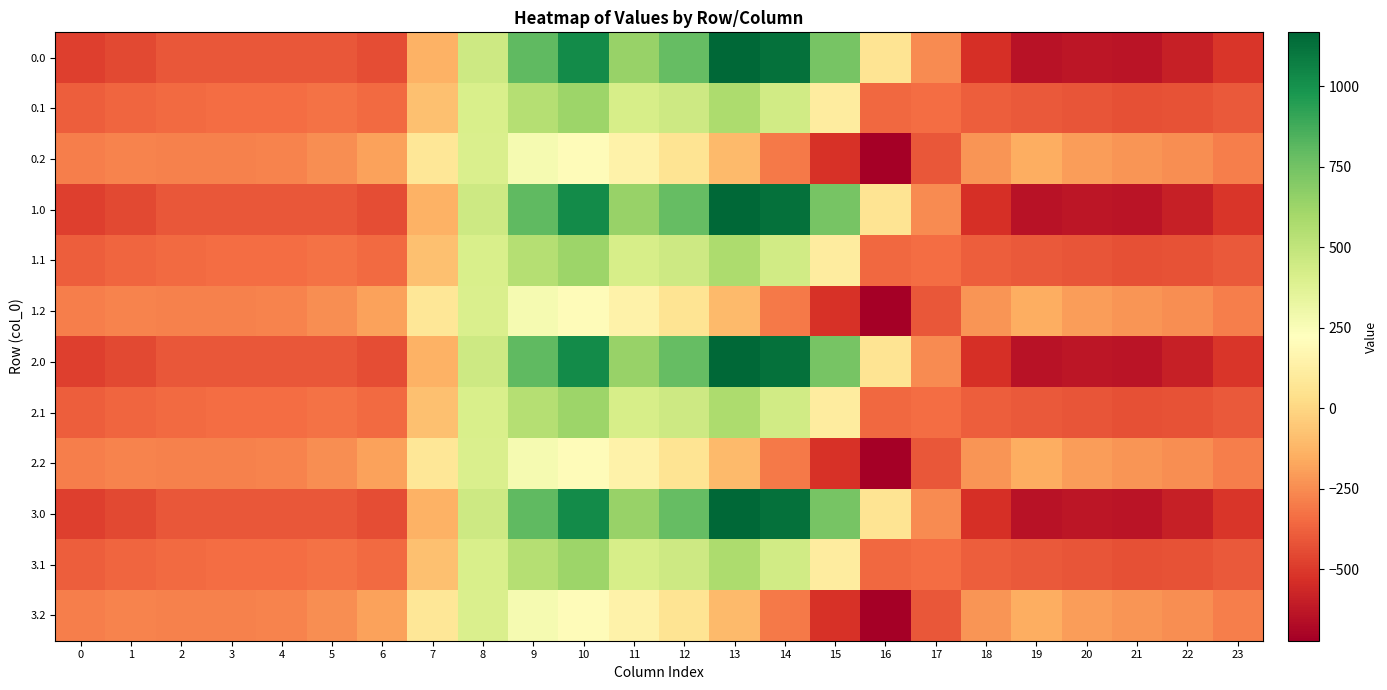

Reading right to left, list all the values displayed in this chart.

0.0: 23=-511.3	22=-592.3	21=-638.4	20=-629.9	19=-644.5	18=-529.6	17=-250.3	16=67.6	15=739.0	14=1128.3	13=1167.2	12=784.4	11=640.9	10=1023.2	9=804.0	8=454.2	7=-136.4	6=-435.0	5=-410.8	4=-404.9	3=-404.4	2=-410.3	1=-449.5	0=-482.0
0.1: 23=-399.4	22=-419.9	21=-432.4	20=-414.5	19=-399.7	18=-388.5	17=-340.1	16=-353.7	15=111.1	14=438.6	13=574.0	12=456.1	11=415.4	10=628.1	9=542.1	8=412.6	7=-81.6	6=-345.2	5=-329.5	4=-339.6	3=-342.7	2=-347.9	1=-361.1	0=-384.6
0.2: 23=-287.5	22=-247.4	21=-226.4	20=-199.2	19=-151.1	18=-223.1	17=-409.5	16=-721.2	15=-522.2	14=-301.9	13=-104.4	12=65.2	11=149.1	10=202.5	9=271.1	8=407.2	7=77.9	6=-187.1	5=-248.1	4=-274.4	3=-281.0	2=-285.5	1=-272.7	0=-287.1
1.0: 23=-511.3	22=-592.3	21=-638.4	20=-629.9	19=-644.5	18=-529.6	17=-250.3	16=67.6	15=739.0	14=1128.3	13=1167.2	12=784.4	11=640.9	10=1023.2	9=804.0	8=454.2	7=-136.4	6=-435.0	5=-410.8	4=-404.9	3=-404.4	2=-410.3	1=-449.5	0=-482.0
1.1: 23=-399.4	22=-419.9	21=-432.4	20=-414.5	19=-399.7	18=-388.5	17=-340.1	16=-353.7	15=111.1	14=438.6	13=574.0	12=456.1	11=415.4	10=628.1	9=542.1	8=412.6	7=-81.6	6=-345.2	5=-329.5	4=-339.6	3=-342.7	2=-347.9	1=-361.1	0=-384.6
1.2: 23=-287.5	22=-247.4	21=-226.4	20=-199.2	19=-151.1	18=-223.1	17=-409.5	16=-721.2	15=-522.2	14=-301.9	13=-104.4	12=65.2	11=149.1	10=202.5	9=271.1	8=407.2	7=77.9	6=-187.1	5=-248.1	4=-274.4	3=-281.0	2=-285.5	1=-272.7	0=-287.1
2.0: 23=-511.3	22=-592.3	21=-638.4	20=-629.9	19=-644.5	18=-529.6	17=-250.3	16=67.6	15=739.0	14=1128.3	13=1167.2	12=784.4	11=640.9	10=1023.2	9=804.0	8=454.2	7=-136.4	6=-435.0	5=-410.8	4=-404.9	3=-404.4	2=-410.3	1=-449.5	0=-482.0
2.1: 23=-399.4	22=-419.9	21=-432.4	20=-414.5	19=-399.7	18=-388.5	17=-340.1	16=-353.7	15=111.1	14=438.6	13=574.0	12=456.1	11=415.4	10=628.1	9=542.1	8=412.6	7=-81.6	6=-345.2	5=-329.5	4=-339.6	3=-342.7	2=-347.9	1=-361.1	0=-384.6
2.2: 23=-287.5	22=-247.4	21=-226.4	20=-199.2	19=-151.1	18=-223.1	17=-409.5	16=-721.2	15=-522.2	14=-301.9	13=-104.4	12=65.2	11=149.1	10=202.5	9=271.1	8=407.2	7=77.9	6=-187.1	5=-248.1	4=-274.4	3=-281.0	2=-285.5	1=-272.7	0=-287.1
3.0: 23=-511.3	22=-592.3	21=-638.4	20=-629.9	19=-644.5	18=-529.6	17=-250.3	16=67.6	15=739.0	14=1128.3	13=1167.2	12=784.4	11=640.9	10=1023.2	9=804.0	8=454.2	7=-136.4	6=-435.0	5=-410.8	4=-404.9	3=-404.4	2=-410.3	1=-449.5	0=-482.0
3.1: 23=-399.4	22=-419.9	21=-432.4	20=-414.5	19=-399.7	18=-388.5	17=-340.1	16=-353.7	15=111.1	14=438.6	13=574.0	12=456.1	11=415.4	10=628.1	9=542.1	8=412.6	7=-81.6	6=-345.2	5=-329.5	4=-339.6	3=-342.7	2=-347.9	1=-361.1	0=-384.6
3.2: 23=-287.5	22=-247.4	21=-226.4	20=-199.2	19=-151.1	18=-223.1	17=-409.5	16=-721.2	15=-522.2	14=-301.9	13=-104.4	12=65.2	11=149.1	10=202.5	9=271.1	8=407.2	7=77.9	6=-187.1	5=-248.1	4=-274.4	3=-281.0	2=-285.5	1=-272.7	0=-287.1